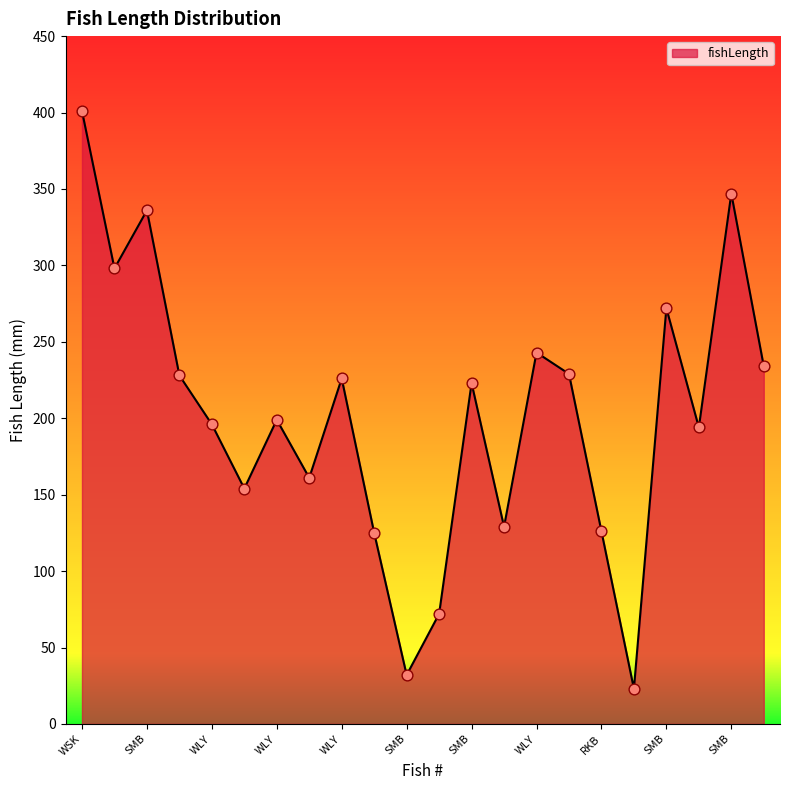

What is the greatest value displayed?

401